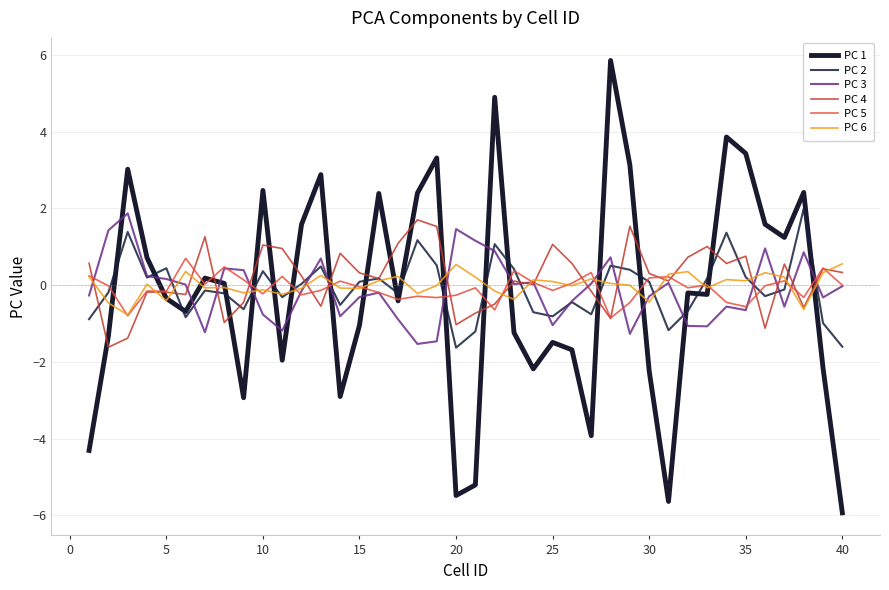

How many times do PC 1 and PC 3 cross each other?

16